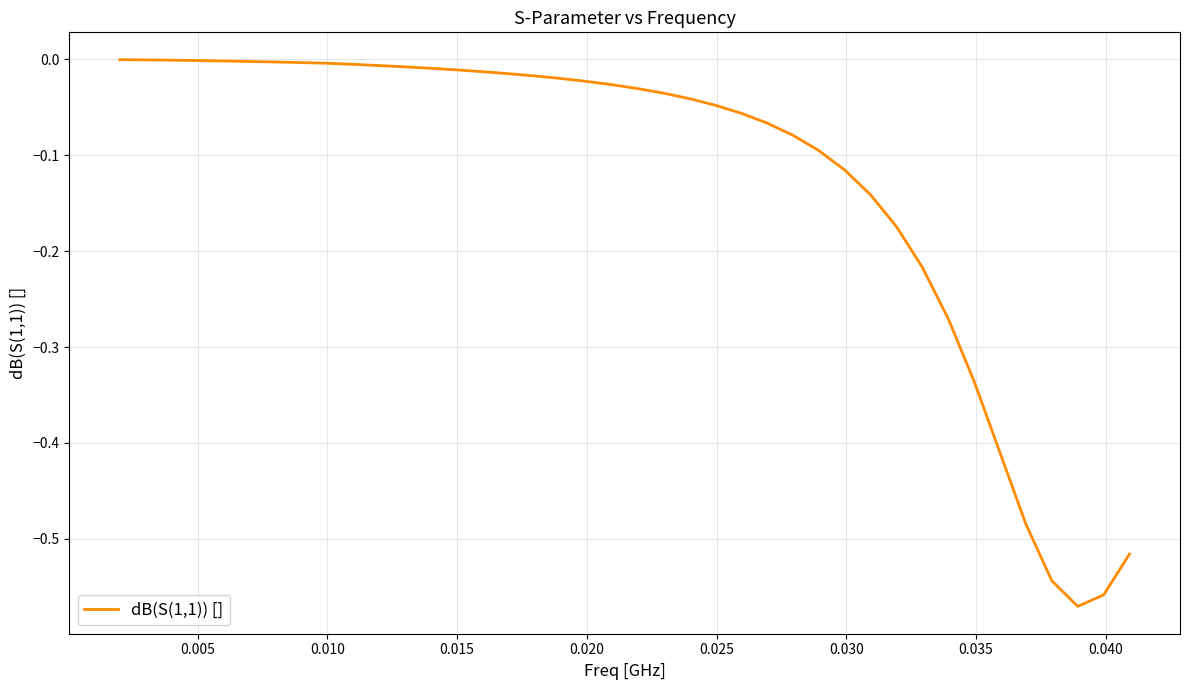

How many points are lower than both their immediate neighbors (excluding endpoints)?

1